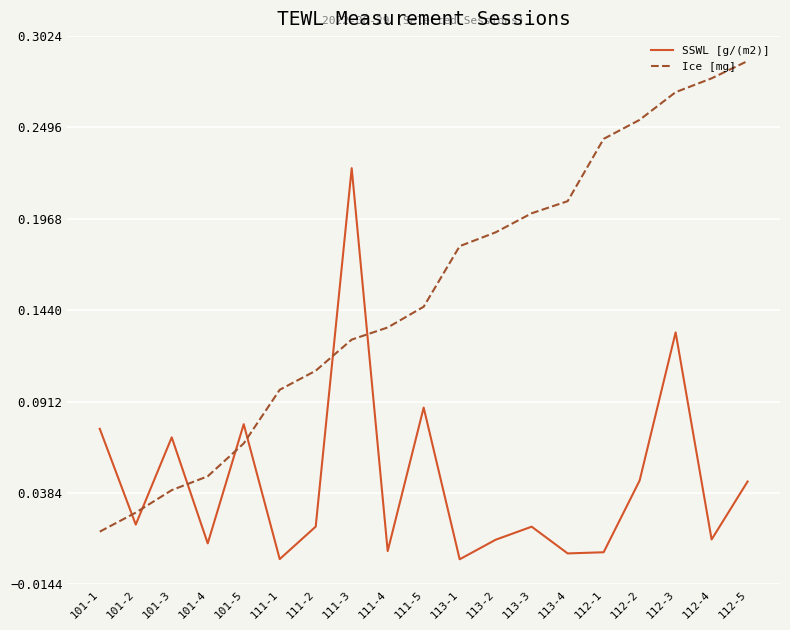

At which category is the sum across all series the highest?

112-3